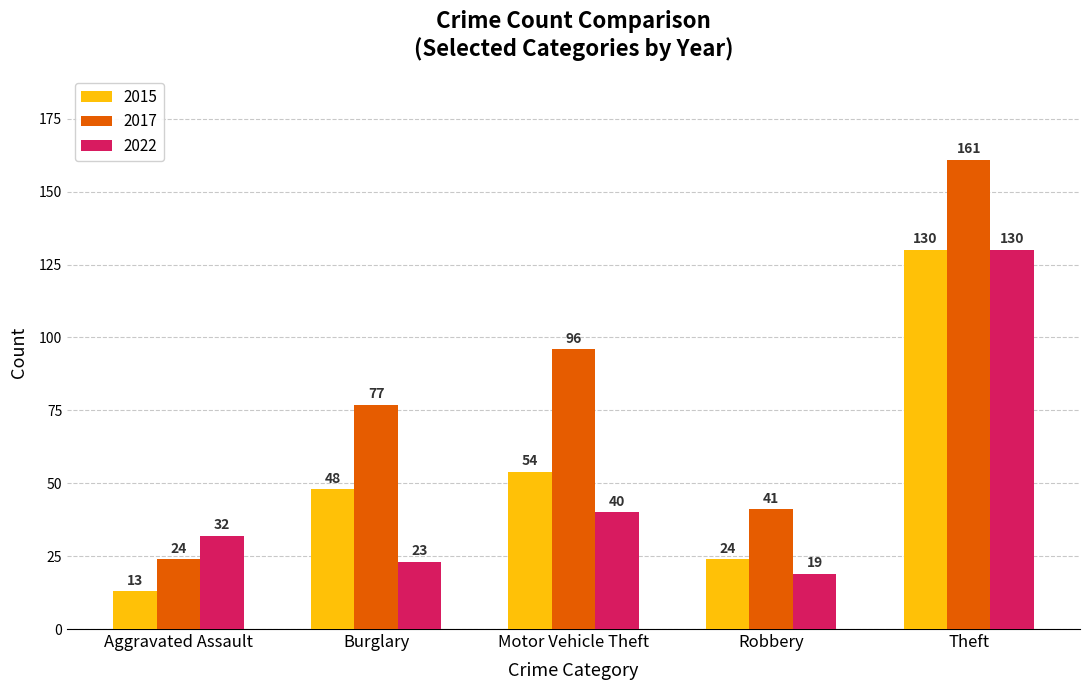

The value of 2017 at Robbery is 41. True or false?

True